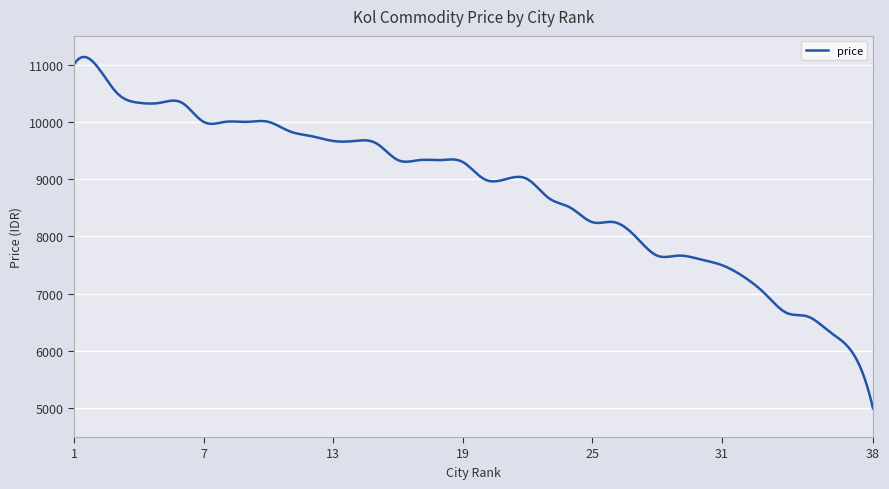

What is the greatest value displayed?

11132.9